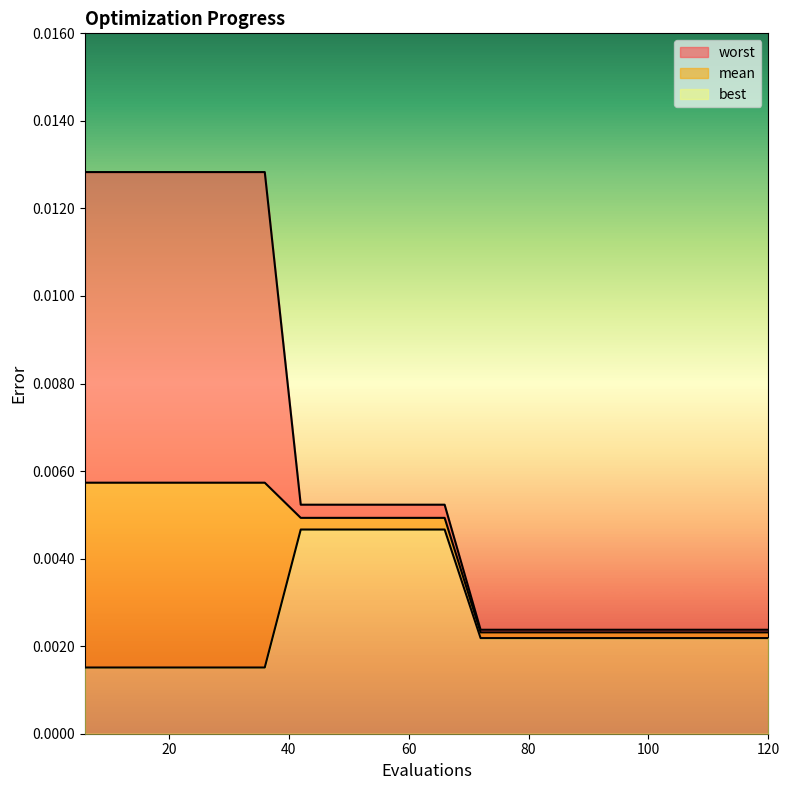

What position from the left is 20?

2